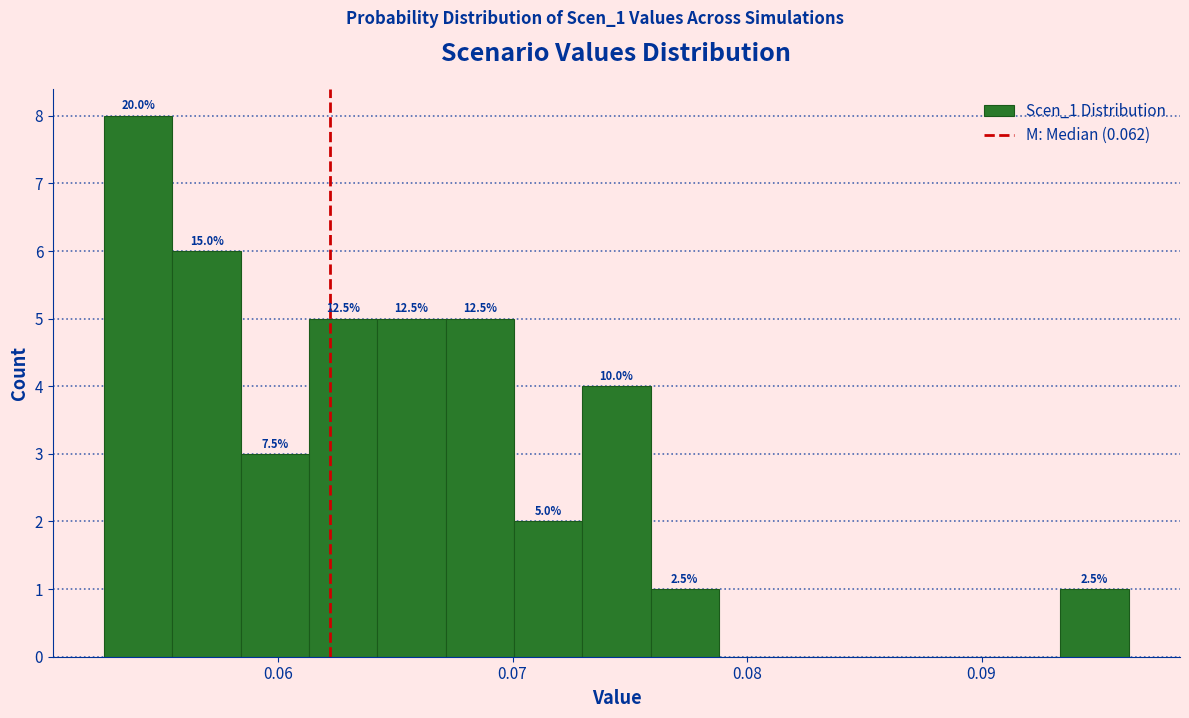

Read against the x-axis, roughly where is the centre of the tallest bar?

0.054